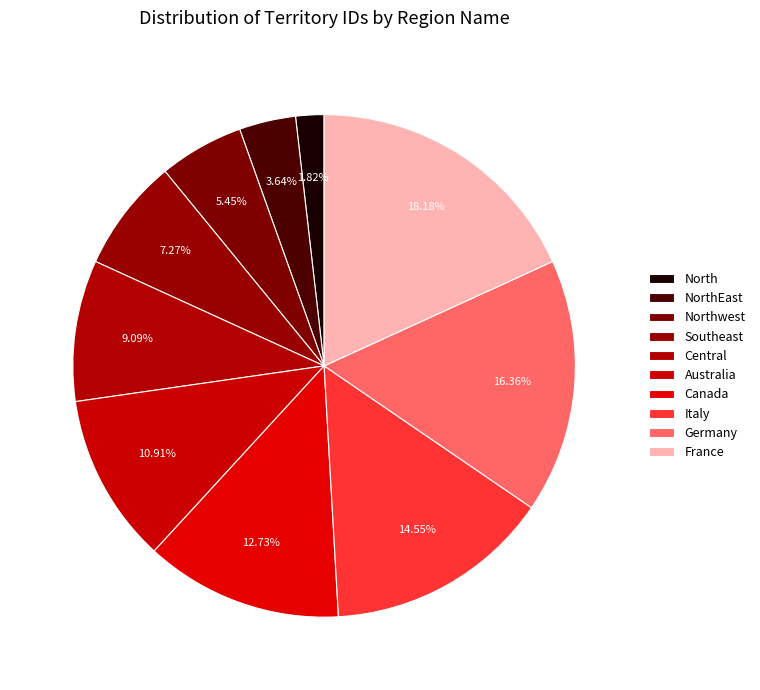

True or false: NorthEast accounts for 18% of the total.

False